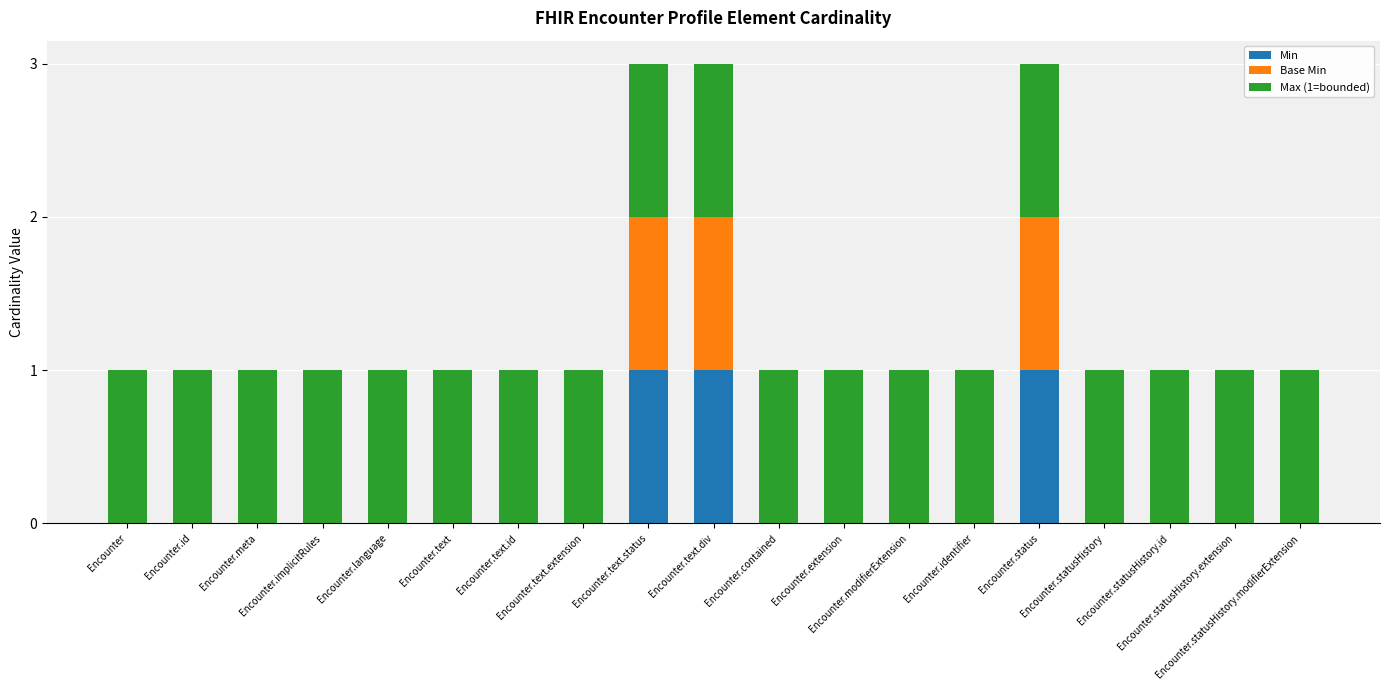

Are the bars grouped side by side (vs. stacked)?

No